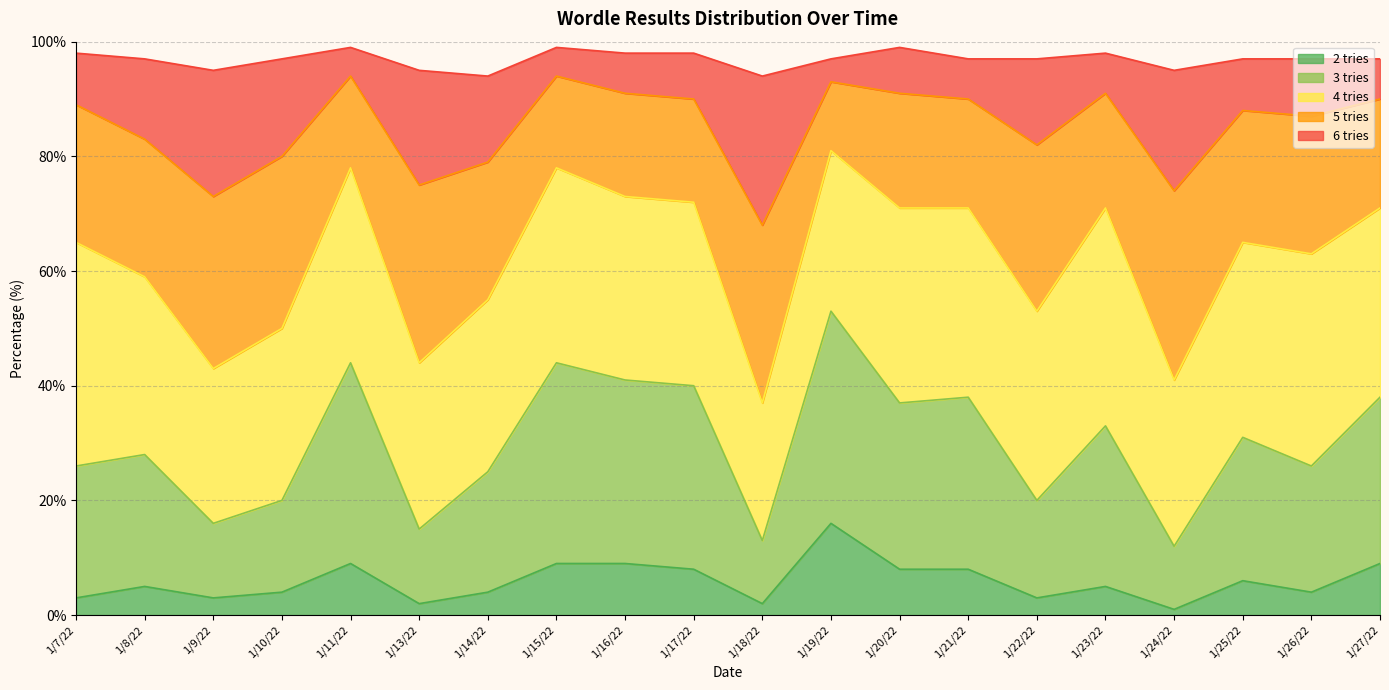

Which has a higher value, 1/13/22 or 1/22/22?

1/22/22